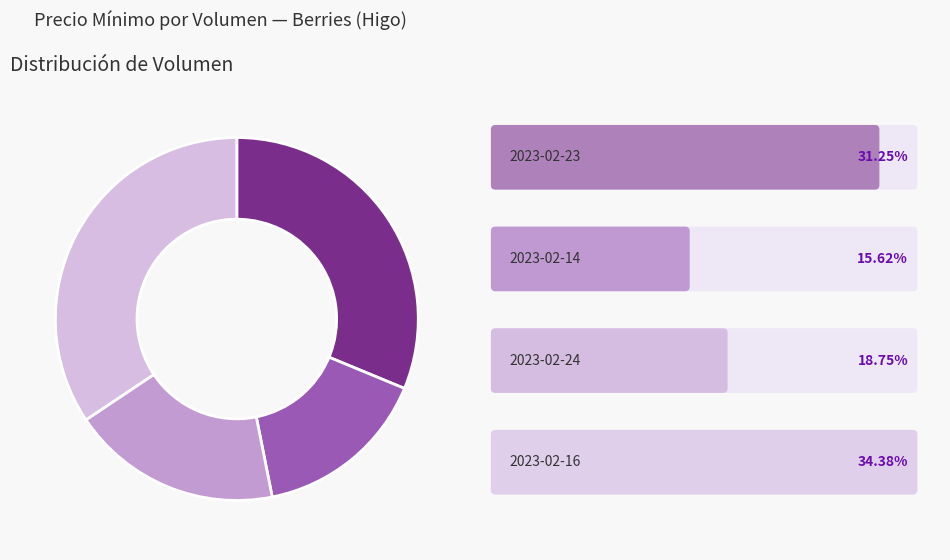

Is there any slice that represents more than half of the pie?

No